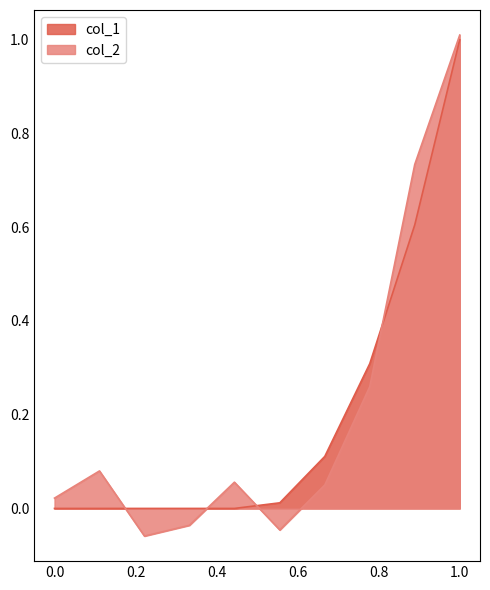

Which has a higher value, 0.889 or 0.111?

0.889